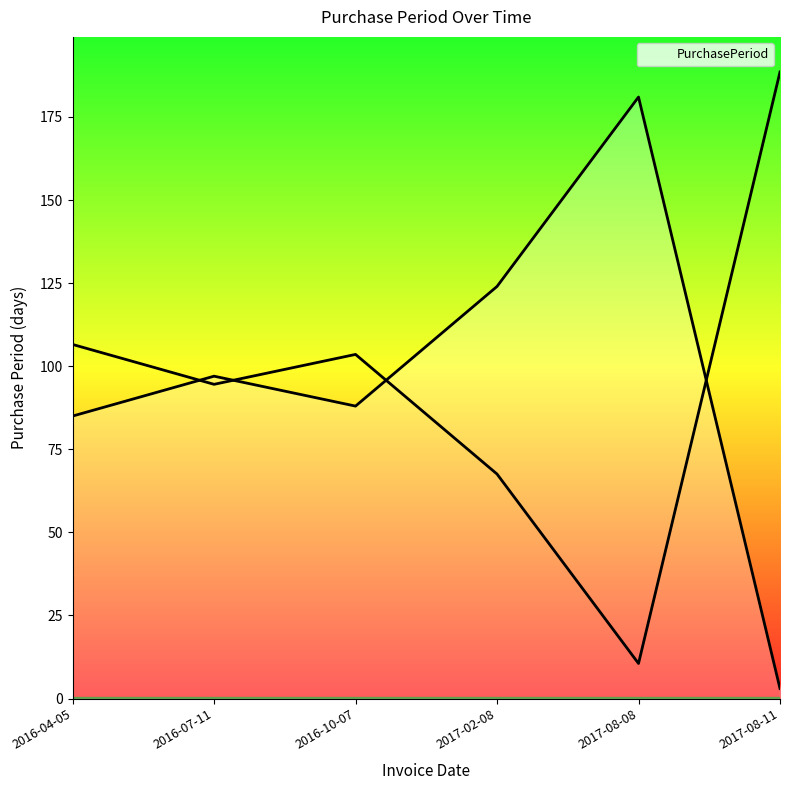

What is the smallest value displayed?

3